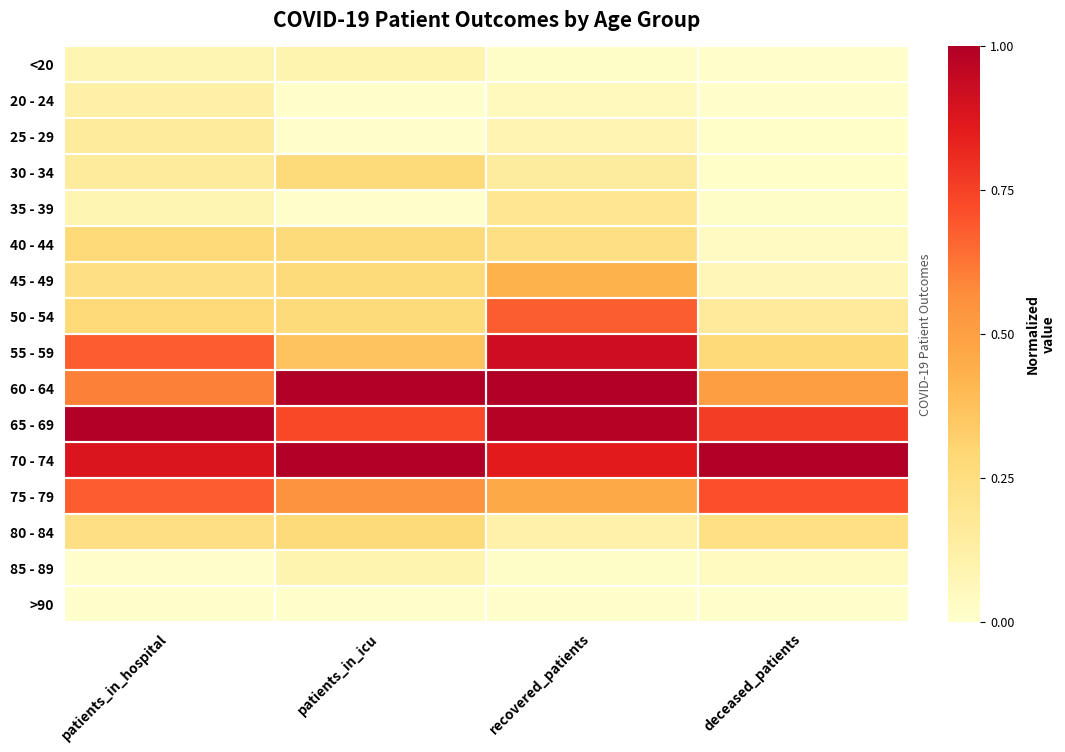

Reading right to left, list all the values displayed in this chart.

<20: deceased_patients=0.0	recovered_patients=0.0	patients_in_icu=0.1	patients_in_hospital=0.1
20 - 24: deceased_patients=0.0	recovered_patients=0.0	patients_in_icu=0.0	patients_in_hospital=0.1
25 - 29: deceased_patients=0.0	recovered_patients=0.1	patients_in_icu=0.0	patients_in_hospital=0.2
30 - 34: deceased_patients=0.0	recovered_patients=0.2	patients_in_icu=0.3	patients_in_hospital=0.2
35 - 39: deceased_patients=0.0	recovered_patients=0.2	patients_in_icu=0.0	patients_in_hospital=0.1
40 - 44: deceased_patients=0.0	recovered_patients=0.2	patients_in_icu=0.3	patients_in_hospital=0.3
45 - 49: deceased_patients=0.1	recovered_patients=0.4	patients_in_icu=0.3	patients_in_hospital=0.2
50 - 54: deceased_patients=0.2	recovered_patients=0.7	patients_in_icu=0.3	patients_in_hospital=0.3
55 - 59: deceased_patients=0.3	recovered_patients=0.9	patients_in_icu=0.4	patients_in_hospital=0.7
60 - 64: deceased_patients=0.5	recovered_patients=1.0	patients_in_icu=1.0	patients_in_hospital=0.6
65 - 69: deceased_patients=0.8	recovered_patients=1.0	patients_in_icu=0.7	patients_in_hospital=1.0
70 - 74: deceased_patients=1.0	recovered_patients=0.9	patients_in_icu=1.0	patients_in_hospital=0.9
75 - 79: deceased_patients=0.7	recovered_patients=0.5	patients_in_icu=0.5	patients_in_hospital=0.7
80 - 84: deceased_patients=0.2	recovered_patients=0.1	patients_in_icu=0.3	patients_in_hospital=0.2
85 - 89: deceased_patients=0.0	recovered_patients=0.0	patients_in_icu=0.1	patients_in_hospital=0.0
>90: deceased_patients=0.0	recovered_patients=0.0	patients_in_icu=0.0	patients_in_hospital=0.0